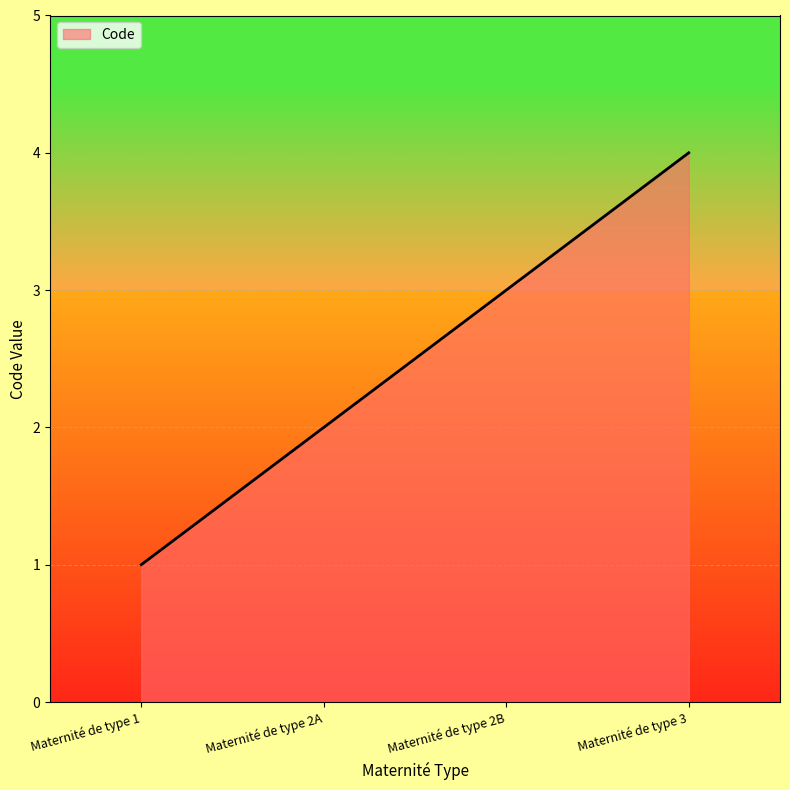

What is the change in value from Maternité de type 1 to Maternité de type 2A?

+1